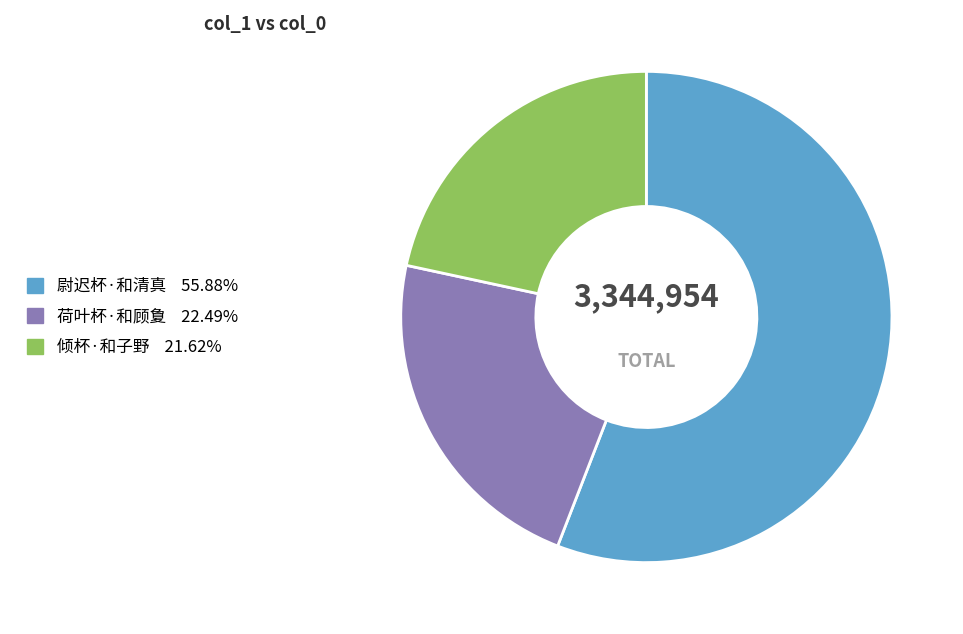

Does any single category account for the majority?

Yes